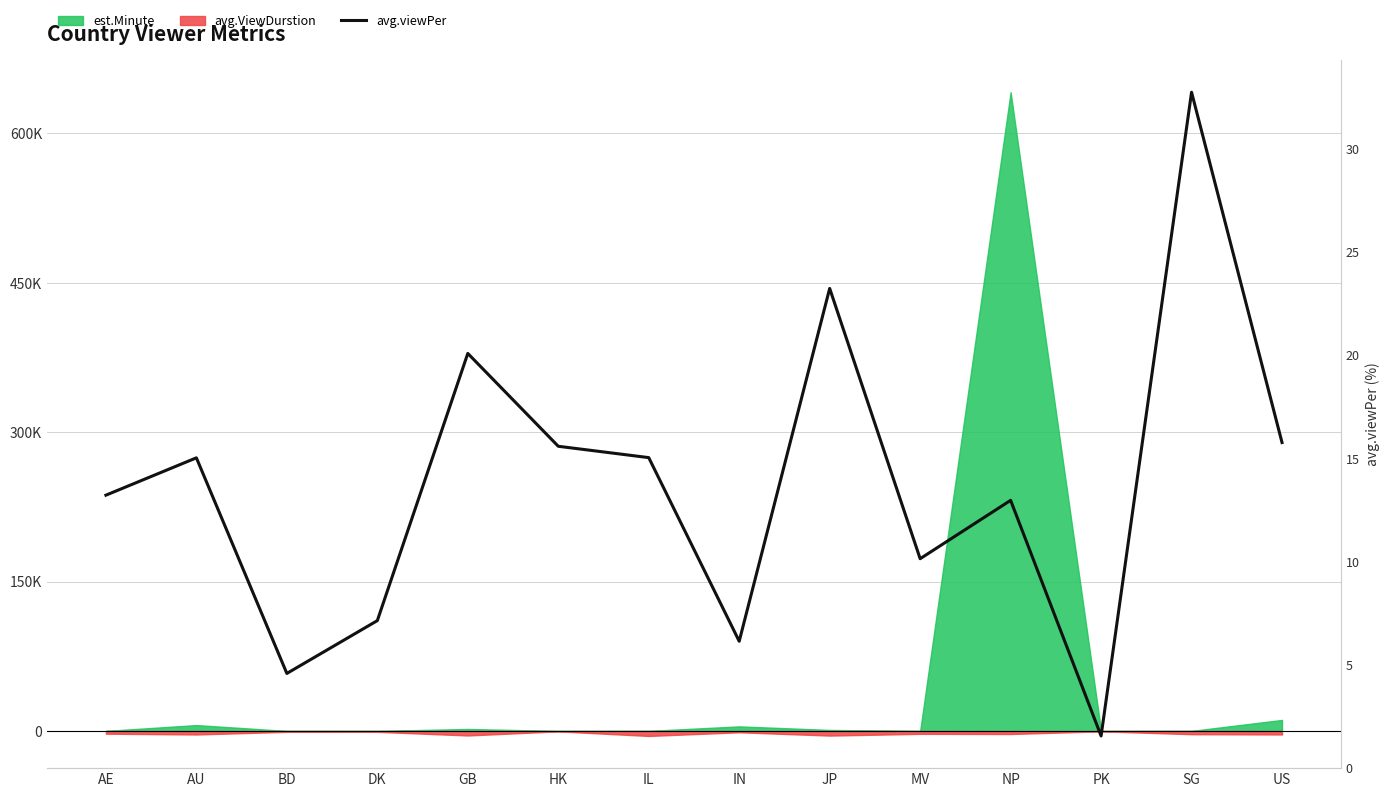

What is the minimum value shown in the chart?

1.5